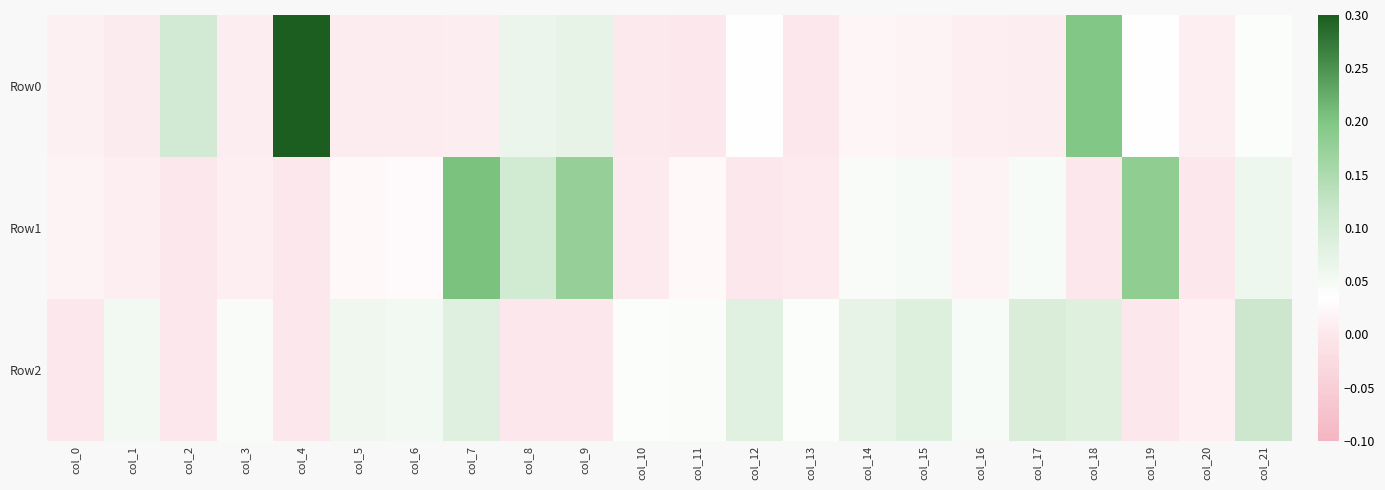

Reading left to right, extract all data points from this chart.

Row0: col_0=0.0	col_1=0.0	col_2=0.1	col_3=0.0	col_4=0.3	col_5=0.0	col_6=0.0	col_7=0.0	col_8=0.1	col_9=0.1	col_10=0.0	col_11=0.0	col_12=0.0	col_13=0.0	col_14=0.0	col_15=0.0	col_16=0.0	col_17=0.0	col_18=0.2	col_19=0.0	col_20=0.0	col_21=0.0
Row1: col_0=0.0	col_1=0.0	col_2=-0.0	col_3=0.0	col_4=-0.0	col_5=0.0	col_6=0.0	col_7=0.2	col_8=0.1	col_9=0.2	col_10=0.0	col_11=0.0	col_12=-0.0	col_13=0.0	col_14=0.0	col_15=0.0	col_16=0.0	col_17=0.0	col_18=-0.0	col_19=0.2	col_20=-0.0	col_21=0.1
Row2: col_0=-0.0	col_1=0.1	col_2=-0.0	col_3=0.0	col_4=-0.0	col_5=0.1	col_6=0.1	col_7=0.1	col_8=-0.0	col_9=-0.0	col_10=0.0	col_11=0.0	col_12=0.1	col_13=0.0	col_14=0.1	col_15=0.1	col_16=0.0	col_17=0.1	col_18=0.1	col_19=-0.0	col_20=0.0	col_21=0.1